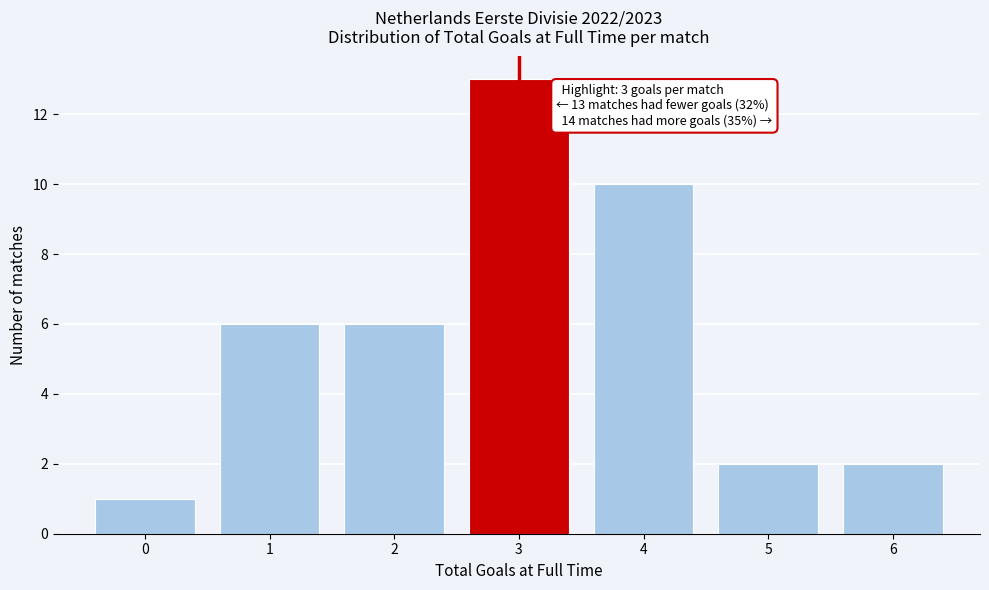

Over which range of the x-axis is the bar tallest?

2.5 to 3.5